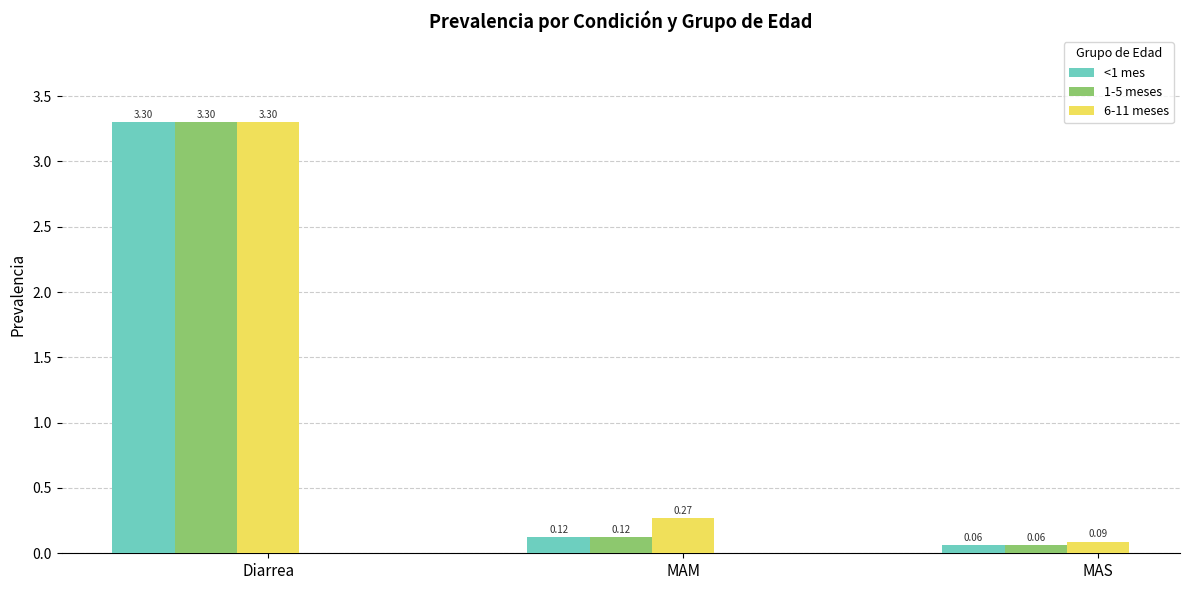

What is the total value across all series at MAM?

0.5